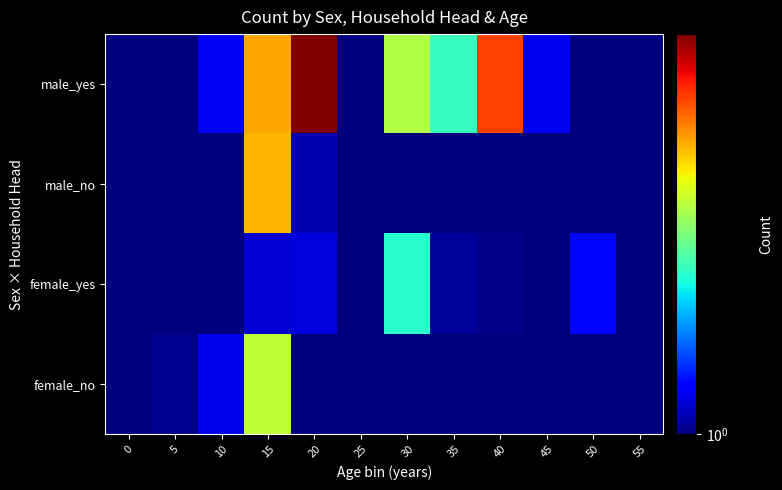

Which category has the highest value across all series?

20